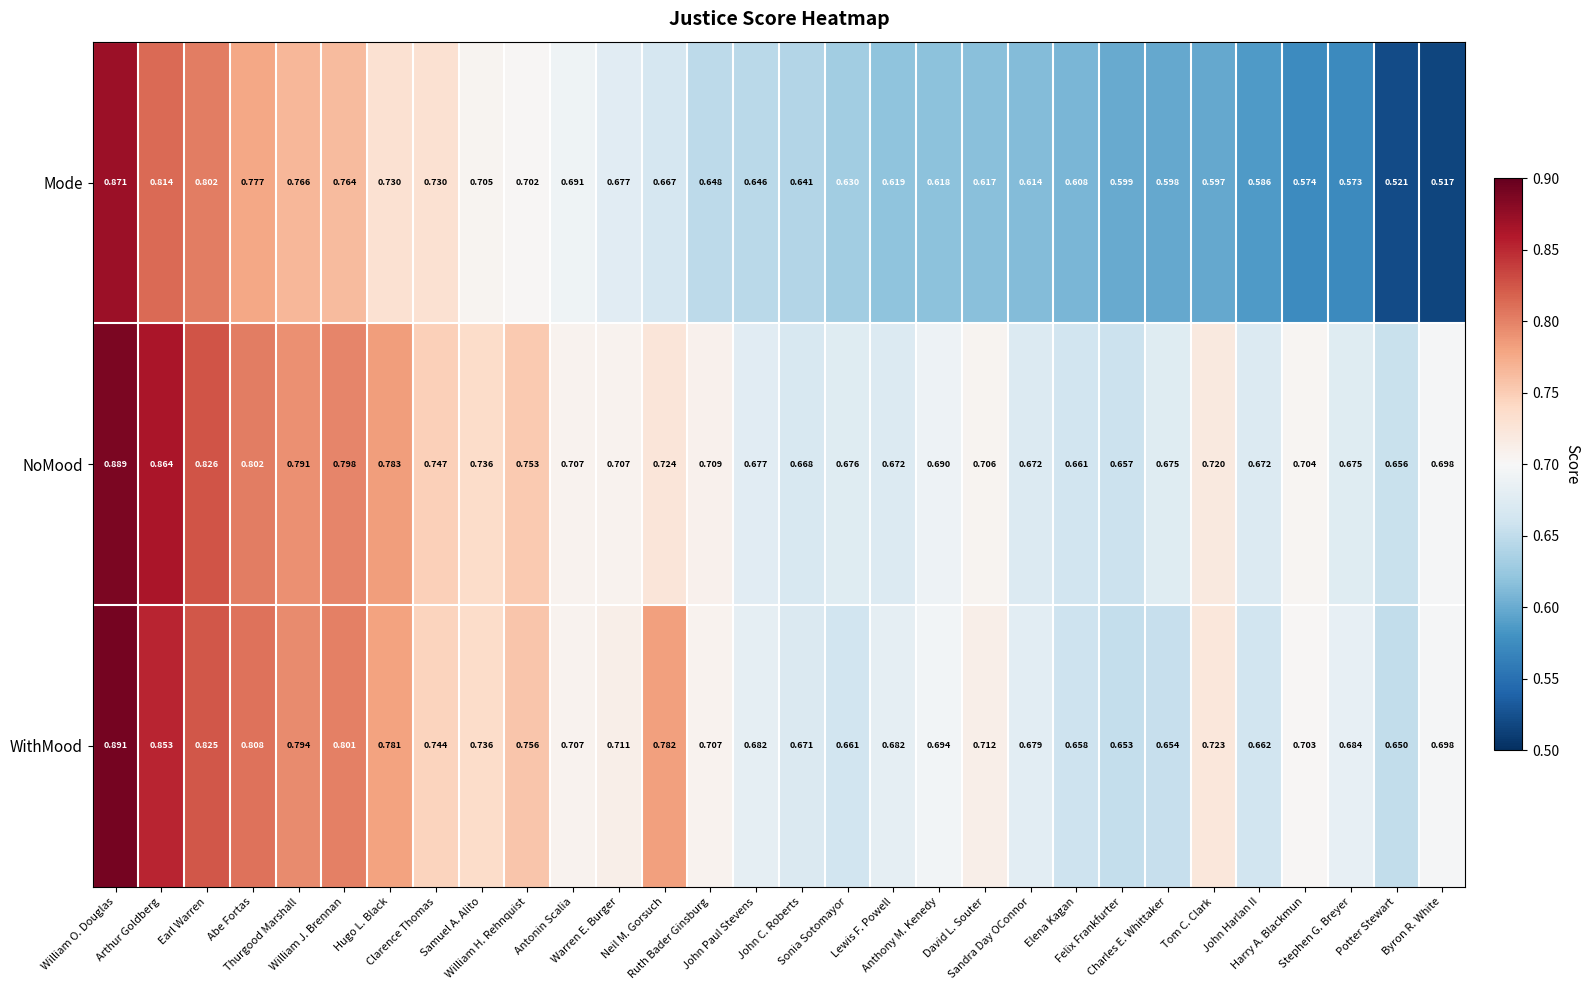

Rank the series by their maximum value, from lowest to highest.

Mode, NoMood, WithMood